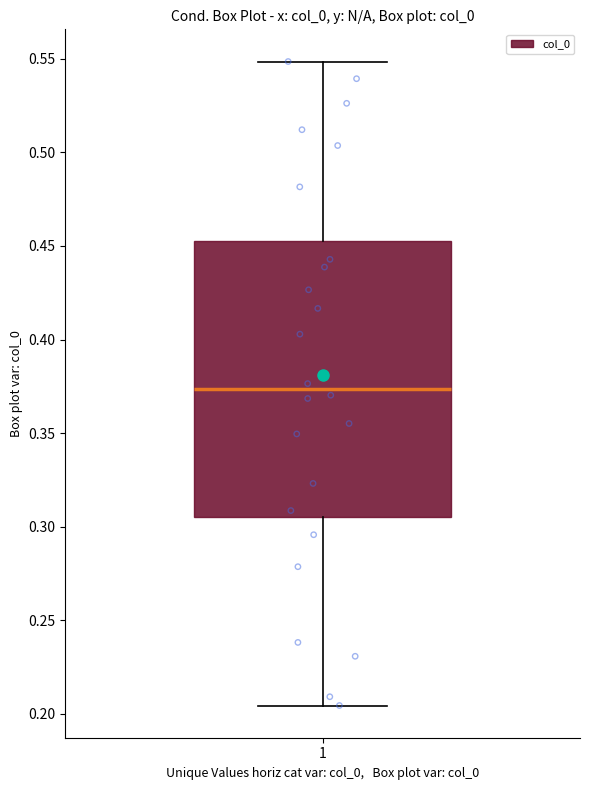

Read this box plot against the y-axis: the position of the median line, the range covered by the box, and the ends of both whiskers. The values are not printed on the chart, so give them approximately, as read against the axis.

median 0.375, box 0.305 to 0.455, whiskers 0.205 to 0.550